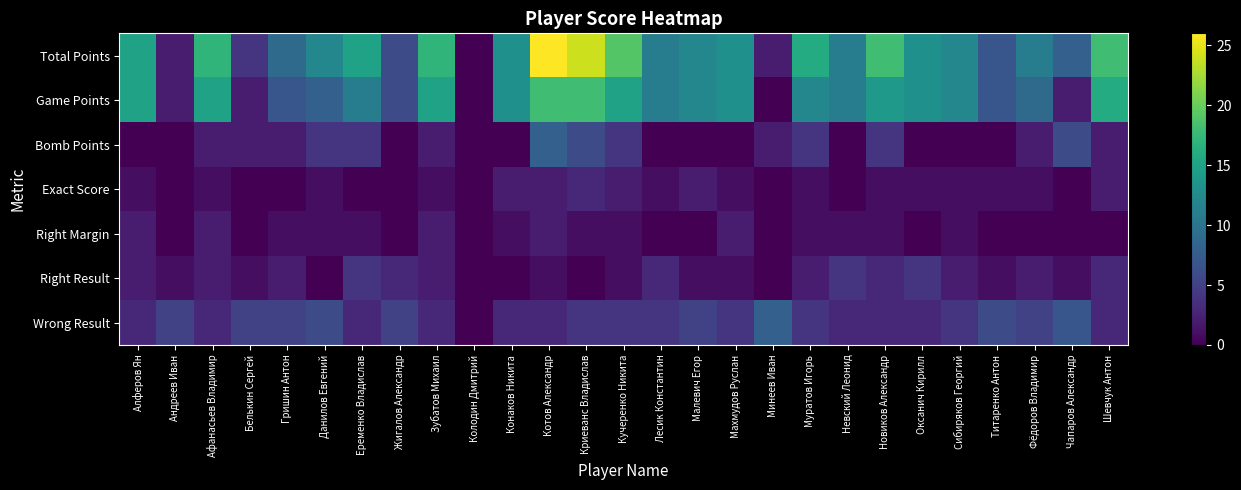

Reading right to left, what are all the values shown in this chart?

Total Points: Шевчук Антон=18	Чапаров Александр=8	Фёдоров Владимир=11	Титаренко Антон=7	Сибиряков Георгий=12	Оксанич Кирилл=13	Новиков Александр=18	Невский Леонид=11	Муратов Игорь=16	Минеев Иван=2	Махмудов Руслан=13	Малевич Егор=12	Лесик Константин=11	Кучеренко Никита=19	Криеванс Владислав=24	Котов Александр=26	Конаков Никита=13	Колодин Дмитрий=0	Зубатов Михаил=17	Жигалов Александр=6	Еременко Владислав=15	Данилов Евгений=12	Гришин Антон=9	Белькин Сергей=4	Афанасьев Владимир=17	Андреев Иван=2	Алферов Ян=15
Game Points: Шевчук Антон=16	Чапаров Александр=2	Фёдоров Владимир=9	Титаренко Антон=7	Сибиряков Георгий=12	Оксанич Кирилл=13	Новиков Александр=14	Невский Леонид=11	Муратов Игорь=12	Минеев Иван=0	Махмудов Руслан=13	Малевич Егор=12	Лесик Константин=11	Кучеренко Никита=15	Криеванс Владислав=18	Котов Александр=18	Конаков Никита=13	Колодин Дмитрий=0	Зубатов Михаил=15	Жигалов Александр=6	Еременко Владислав=11	Данилов Евгений=8	Гришин Антон=7	Белькин Сергей=2	Афанасьев Владимир=15	Андреев Иван=2	Алферов Ян=15
Bomb Points: Шевчук Антон=2	Чапаров Александр=6	Фёдоров Владимир=2	Титаренко Антон=0	Сибиряков Георгий=0	Оксанич Кирилл=0	Новиков Александр=4	Невский Леонид=0	Муратов Игорь=4	Минеев Иван=2	Махмудов Руслан=0	Малевич Егор=0	Лесик Константин=0	Кучеренко Никита=4	Криеванс Владислав=6	Котов Александр=8	Конаков Никита=0	Колодин Дмитрий=0	Зубатов Михаил=2	Жигалов Александр=0	Еременко Владислав=4	Данилов Евгений=4	Гришин Антон=2	Белькин Сергей=2	Афанасьев Владимир=2	Андреев Иван=0	Алферов Ян=0
Exact Score: Шевчук Антон=2	Чапаров Александр=0	Фёдоров Владимир=1	Титаренко Антон=1	Сибиряков Георгий=1	Оксанич Кирилл=1	Новиков Александр=1	Невский Леонид=0	Муратов Игорь=1	Минеев Иван=0	Махмудов Руслан=1	Малевич Егор=2	Лесик Константин=1	Кучеренко Никита=2	Криеванс Владислав=3	Котов Александр=2	Конаков Никита=2	Колодин Дмитрий=0	Зубатов Михаил=1	Жигалов Александр=0	Еременко Владислав=0	Данилов Евгений=1	Гришин Антон=0	Белькин Сергей=0	Афанасьев Владимир=1	Андреев Иван=0	Алферов Ян=1
Right Margin: Шевчук Антон=0	Чапаров Александр=0	Фёдоров Владимир=0	Титаренко Антон=0	Сибиряков Георгий=1	Оксанич Кирилл=0	Новиков Александр=1	Невский Леонид=1	Муратов Игорь=1	Минеев Иван=0	Махмудов Руслан=2	Малевич Егор=0	Лесик Константин=0	Кучеренко Никита=1	Криеванс Владислав=1	Котов Александр=2	Конаков Никита=1	Колодин Дмитрий=0	Зубатов Михаил=2	Жигалов Александр=0	Еременко Владислав=1	Данилов Евгений=1	Гришин Антон=1	Белькин Сергей=0	Афанасьев Владимир=2	Андреев Иван=0	Алферов Ян=2
Right Result: Шевчук Антон=3	Чапаров Александр=1	Фёдоров Владимир=2	Титаренко Антон=1	Сибиряков Георгий=2	Оксанич Кирилл=4	Новиков Александр=3	Невский Леонид=4	Муратов Игорь=2	Минеев Иван=0	Махмудов Руслан=1	Малевич Егор=1	Лесик Константин=3	Кучеренко Никита=1	Криеванс Владислав=0	Котов Александр=1	Конаков Никита=0	Колодин Дмитрий=0	Зубатов Михаил=2	Жигалов Александр=3	Еременко Владислав=4	Данилов Евгений=0	Гришин Антон=2	Белькин Сергей=1	Афанасьев Владимир=2	Андреев Иван=1	Алферов Ян=2
Wrong Result: Шевчук Антон=3	Чапаров Александр=7	Фёдоров Владимир=5	Титаренко Антон=6	Сибиряков Георгий=4	Оксанич Кирилл=3	Новиков Александр=3	Невский Леонид=3	Муратов Игорь=4	Минеев Иван=8	Махмудов Руслан=4	Малевич Егор=5	Лесик Константин=4	Кучеренко Никита=4	Криеванс Владислав=4	Котов Александр=3	Конаков Никита=3	Колодин Дмитрий=0	Зубатов Михаил=3	Жигалов Александр=5	Еременко Владислав=3	Данилов Евгений=6	Гришин Антон=5	Белькин Сергей=5	Афанасьев Владимир=3	Андреев Иван=5	Алферов Ян=3